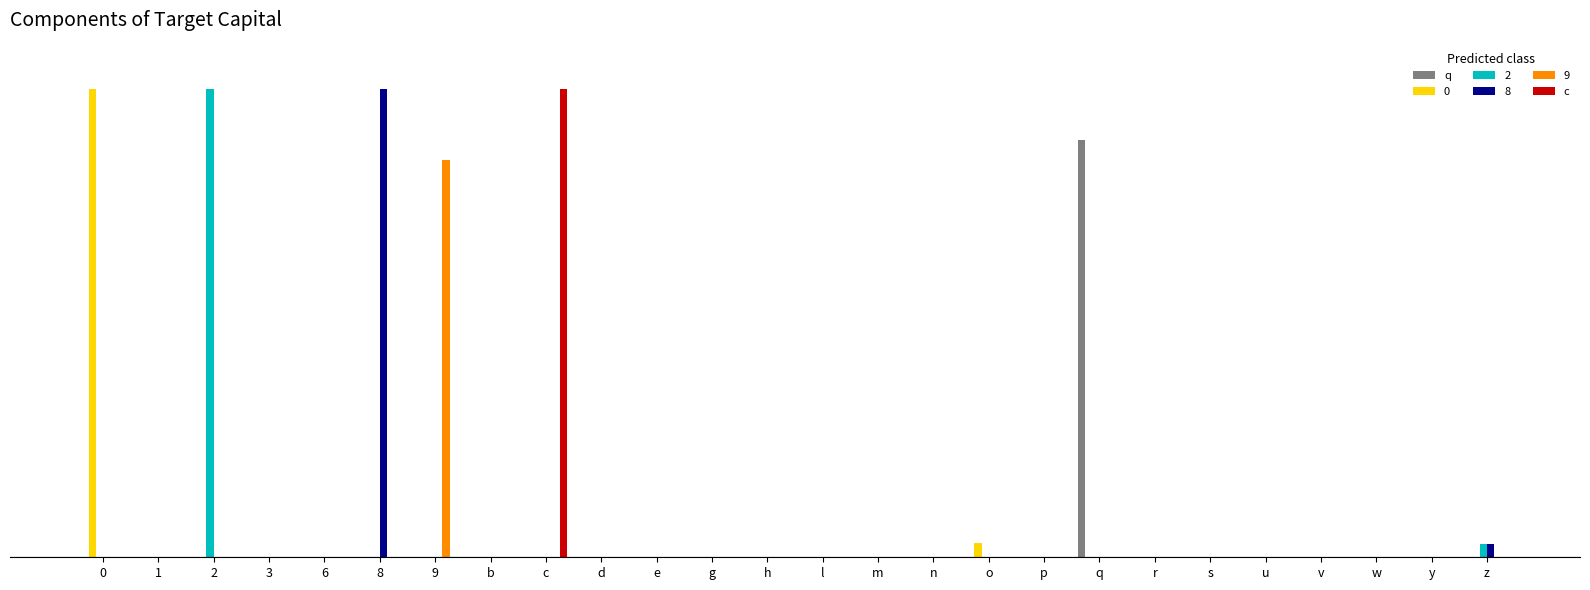

At which category is the sum across all series the highest?

c